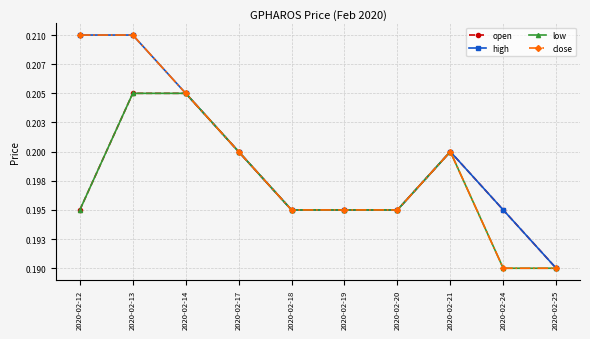

Where is the first local maximum for close?

2020-02-21